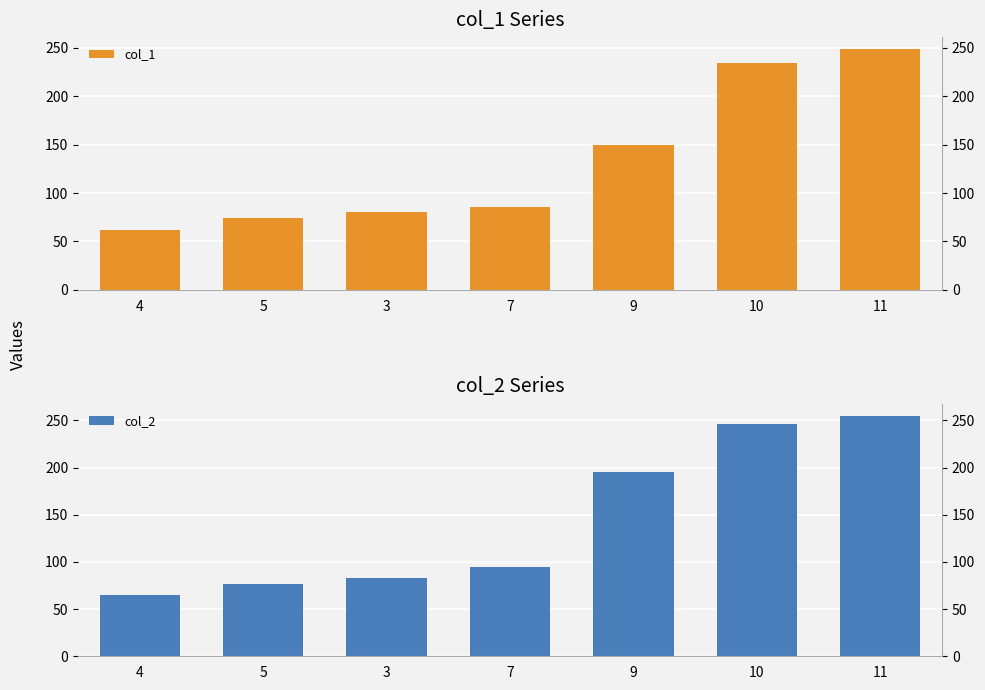

Reading left to right, extract all data points from this chart.

col_1: 4=61.9	5=73.8	3=80.1	7=86.0	9=149.5	10=234.4	11=248.8
col_2: 4=64.9	5=76.8	3=83.1	7=94.3	9=195.7	10=245.8	11=255.0